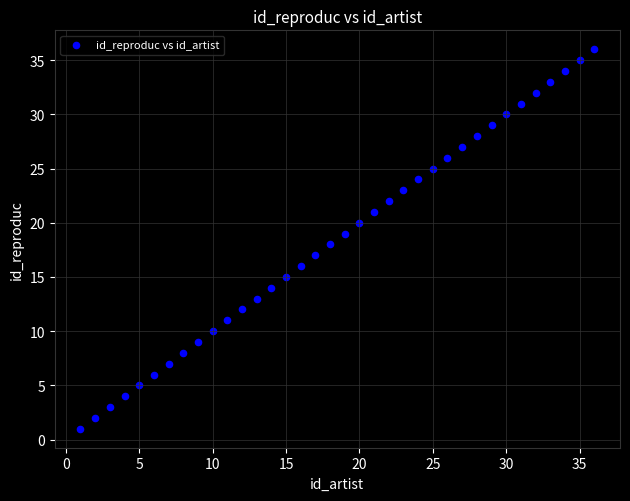

What is the range of Y values (max minus min)?

35